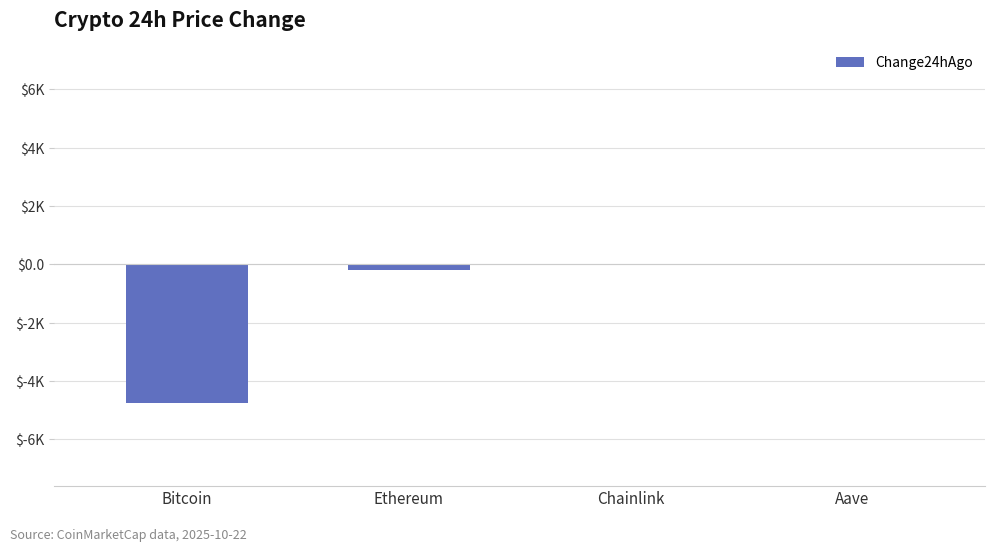

Count the number of categories in the chart.

4